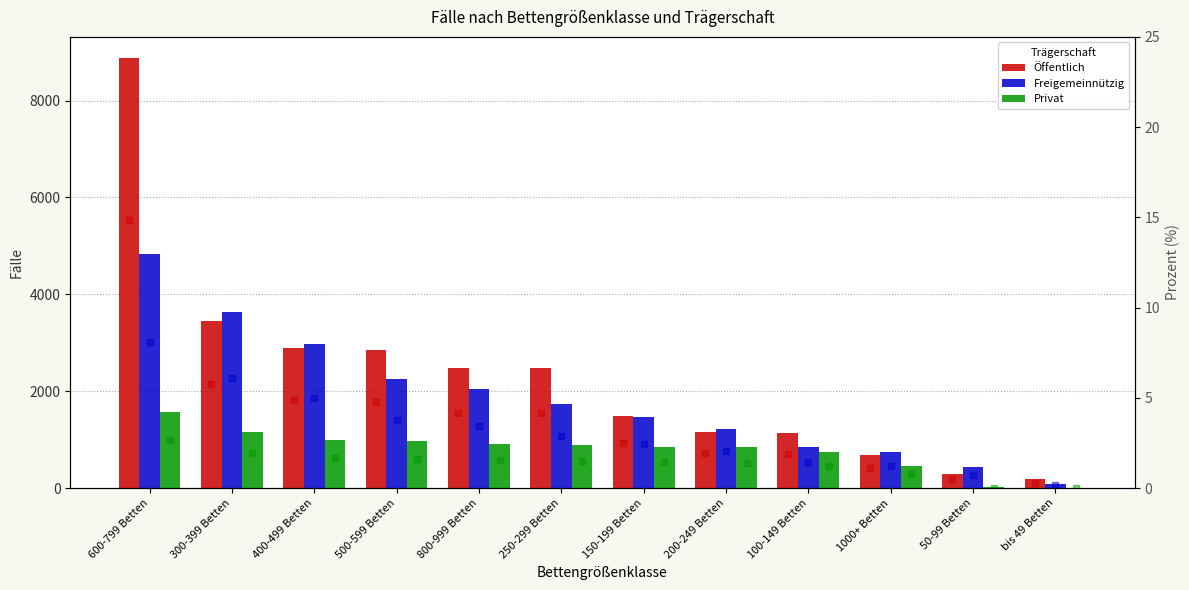

What is the label of the 11th bar from the right?

300-399 Betten